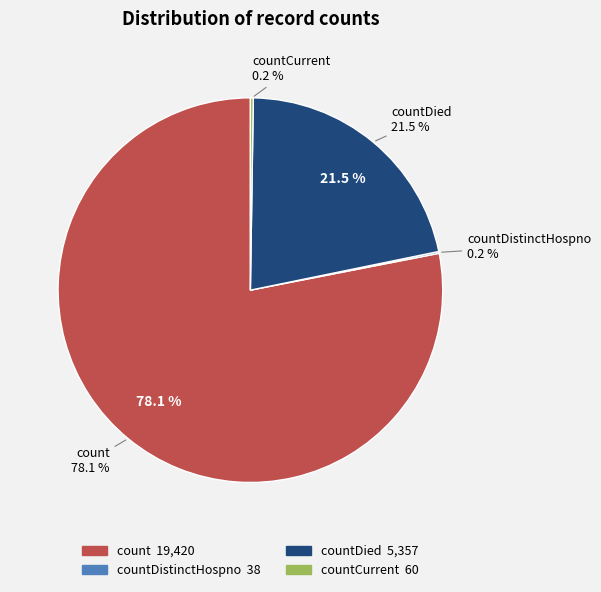

Which slice is the largest?

count